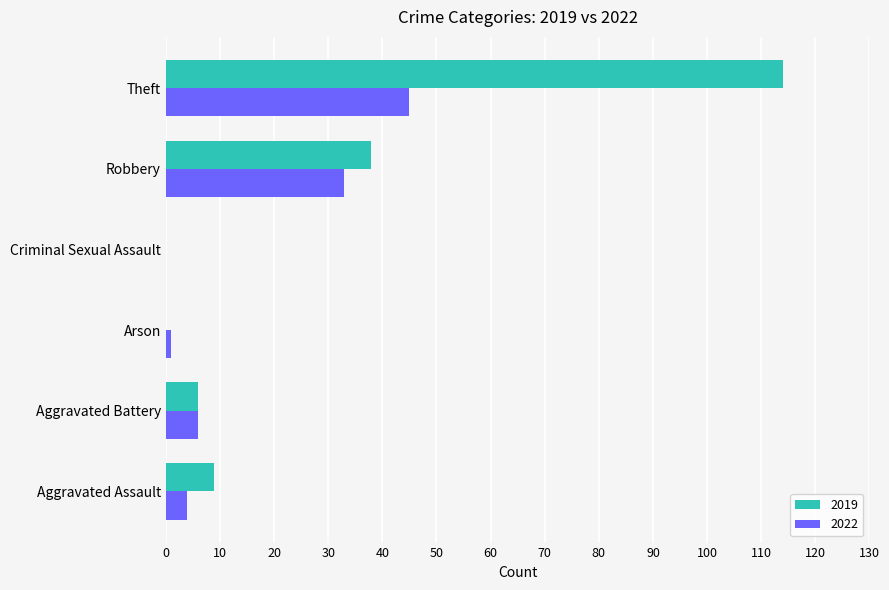

What is the maximum value for 2019?

114